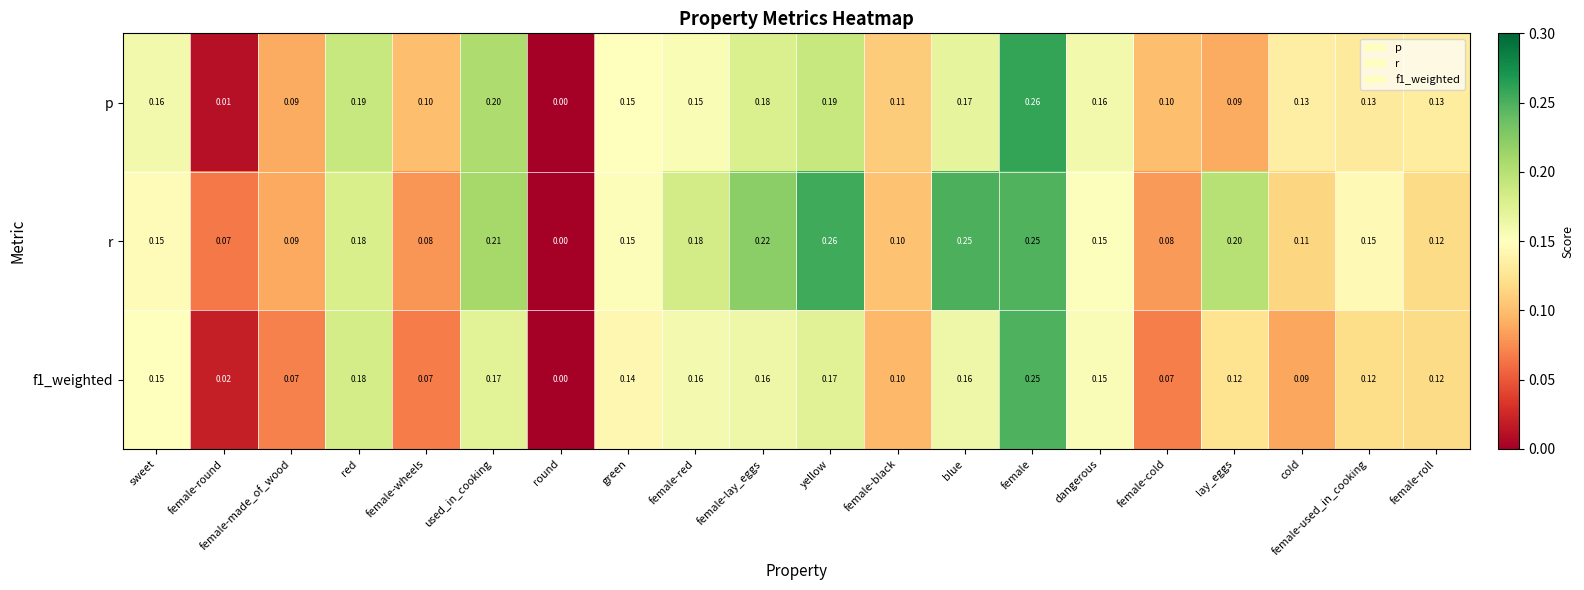

At which label is p closest to 0?

round